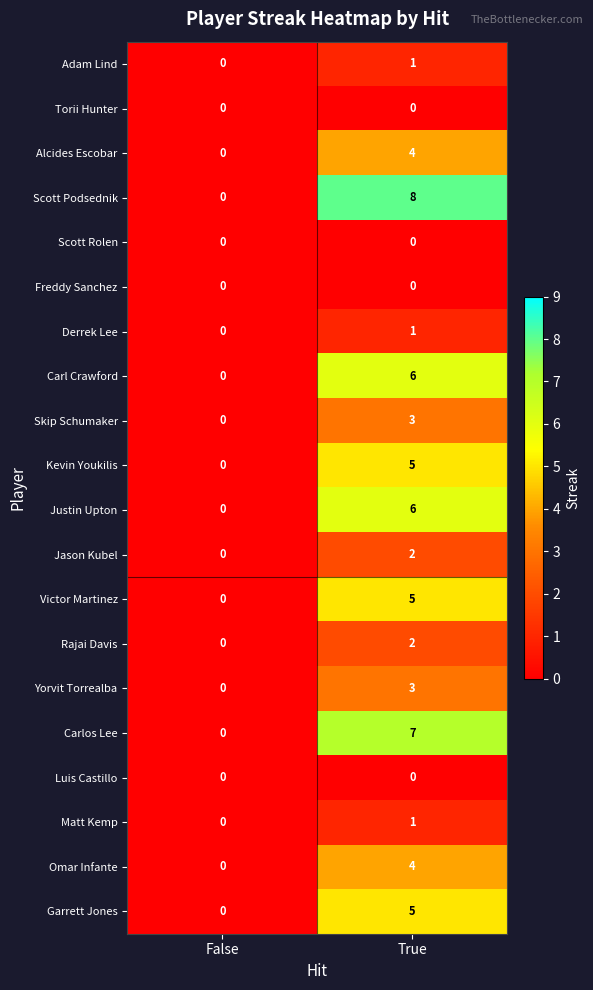

List the labels in order of Alcides Escobar value, largest first.

True, False